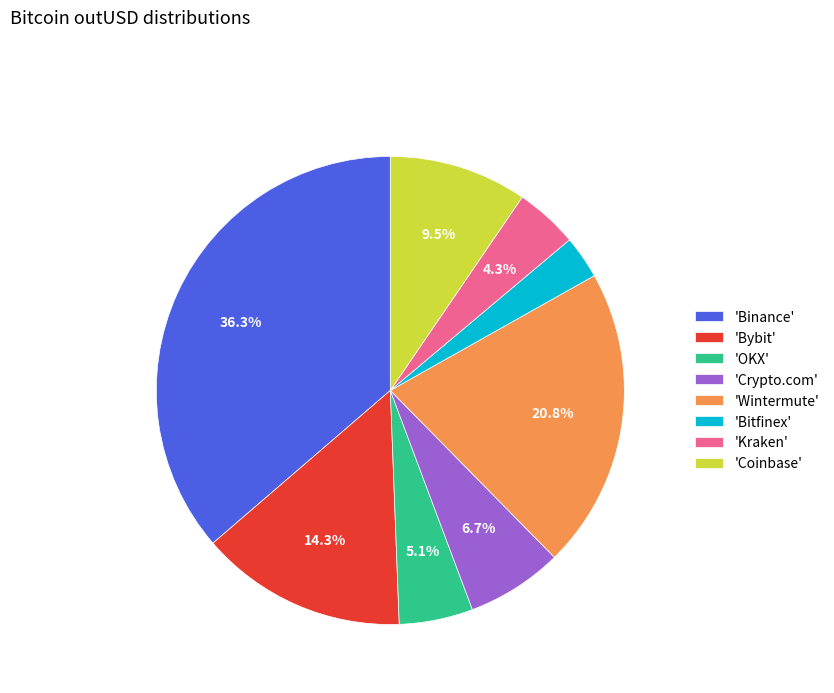

Which category has the biggest portion of the pie?

'Binance'